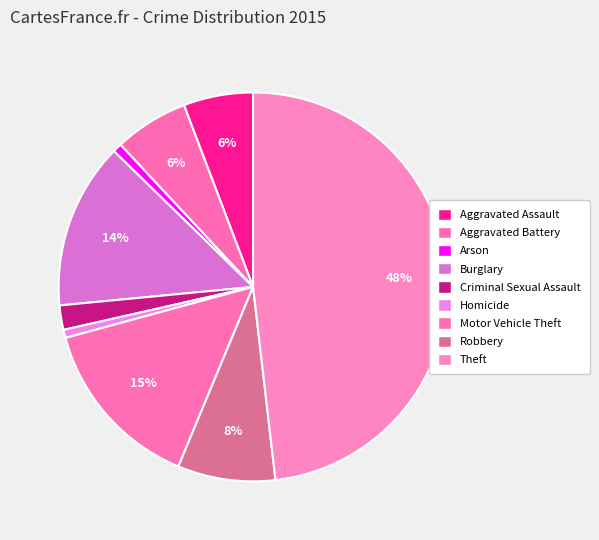

Is there any slice that represents more than half of the pie?

No